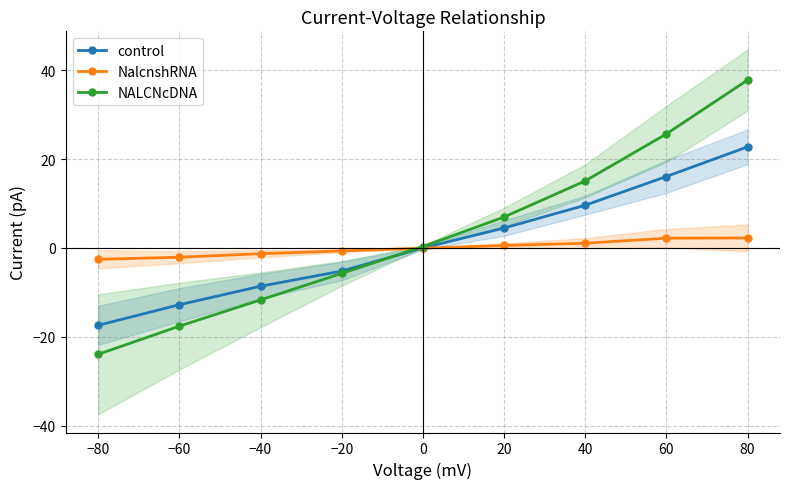

What are all the series names shown in the legend?

control, NalcnshRNA, NALCNcDNA